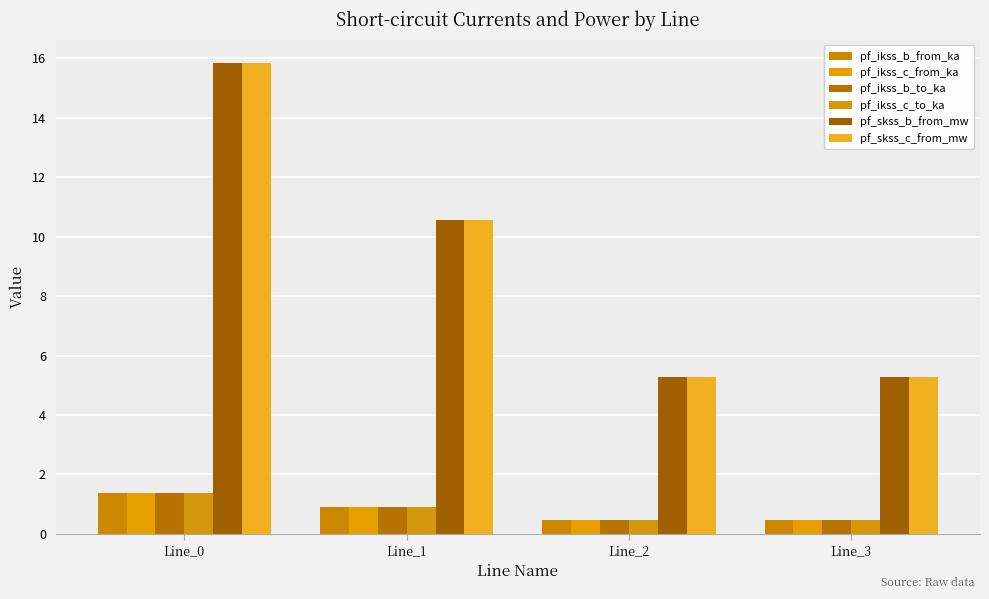

How many data points in pf_skss_b_from_mw are above 10?

2